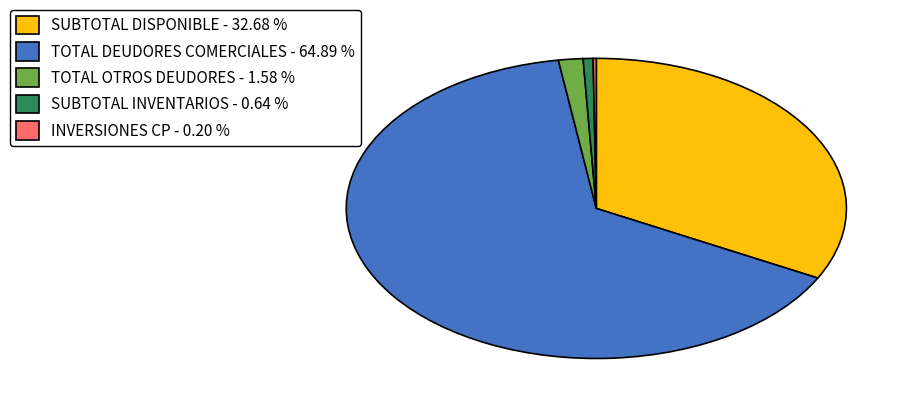

Which category has the biggest portion of the pie?

TOTAL DEUDORES COMERCIALES